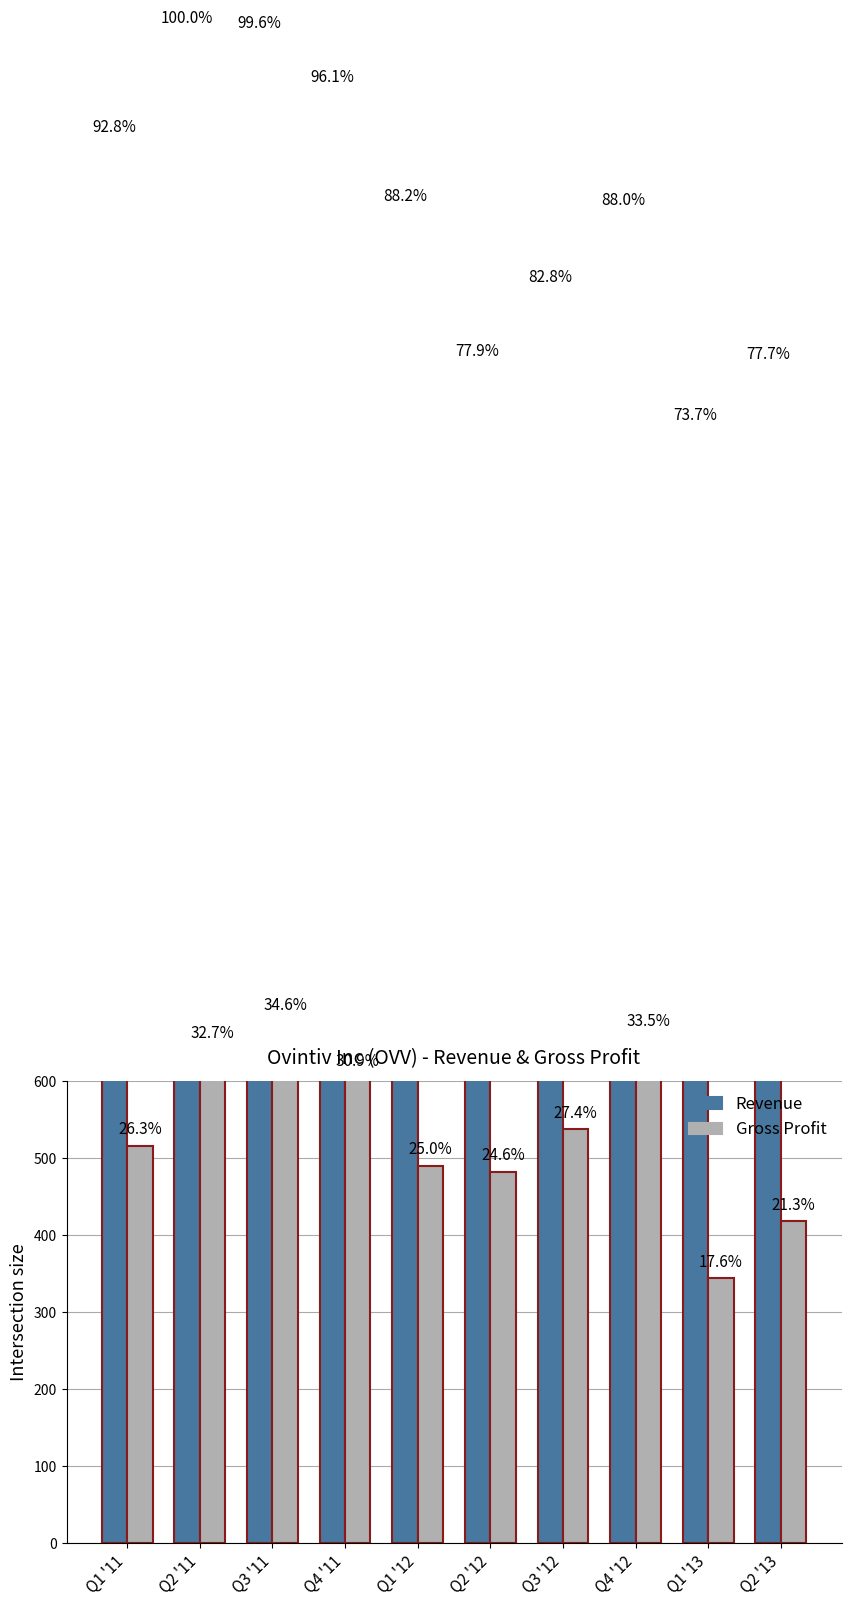

Reading right to left, what are all the values shown in this chart?

Revenue: 1522	1444	1723	1623	1526	1728	1883	1952	1959	1818
Gross Profit: 418	344	657	537	482	490	605	677	641	516